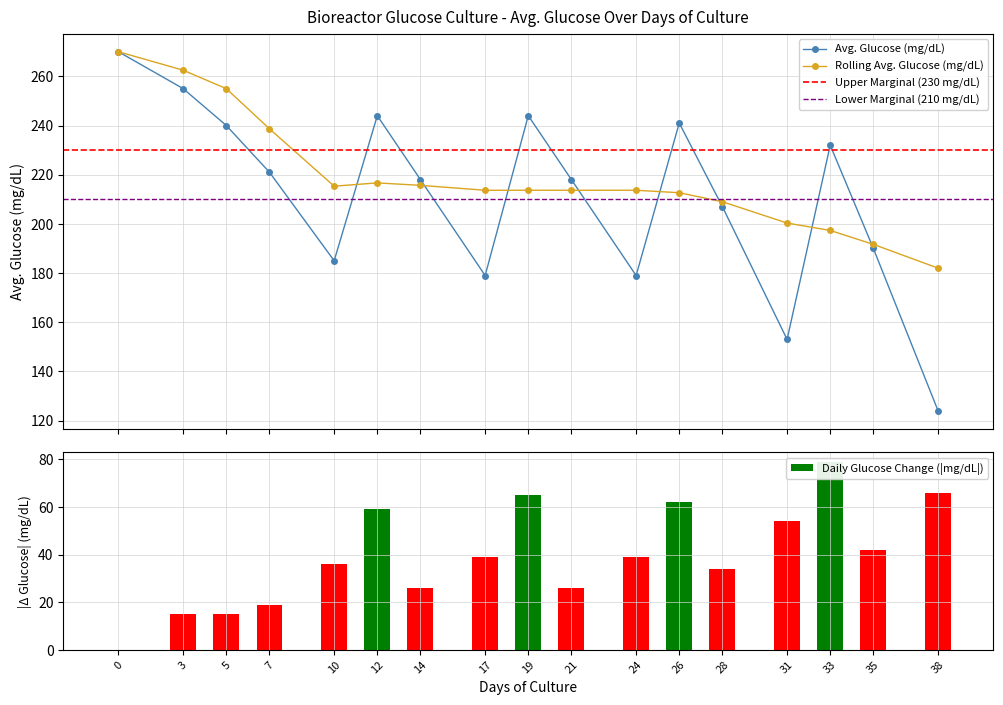

What is the sum of the values at 24 and 26?

420